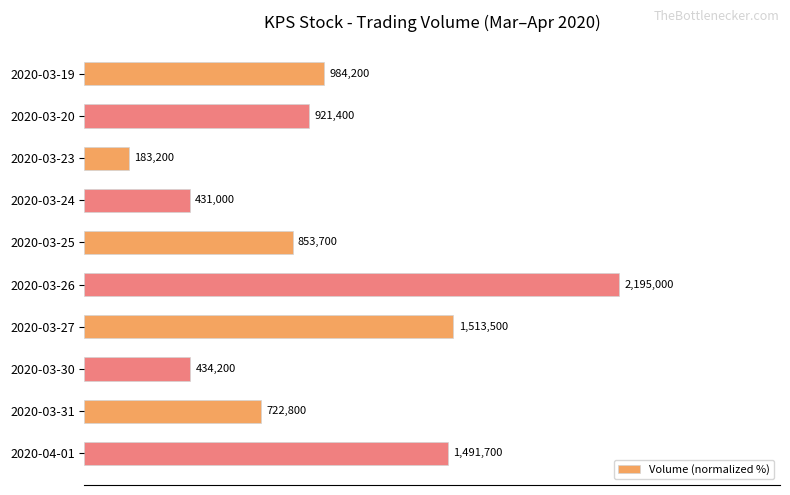

Are the bars horizontal?

Yes